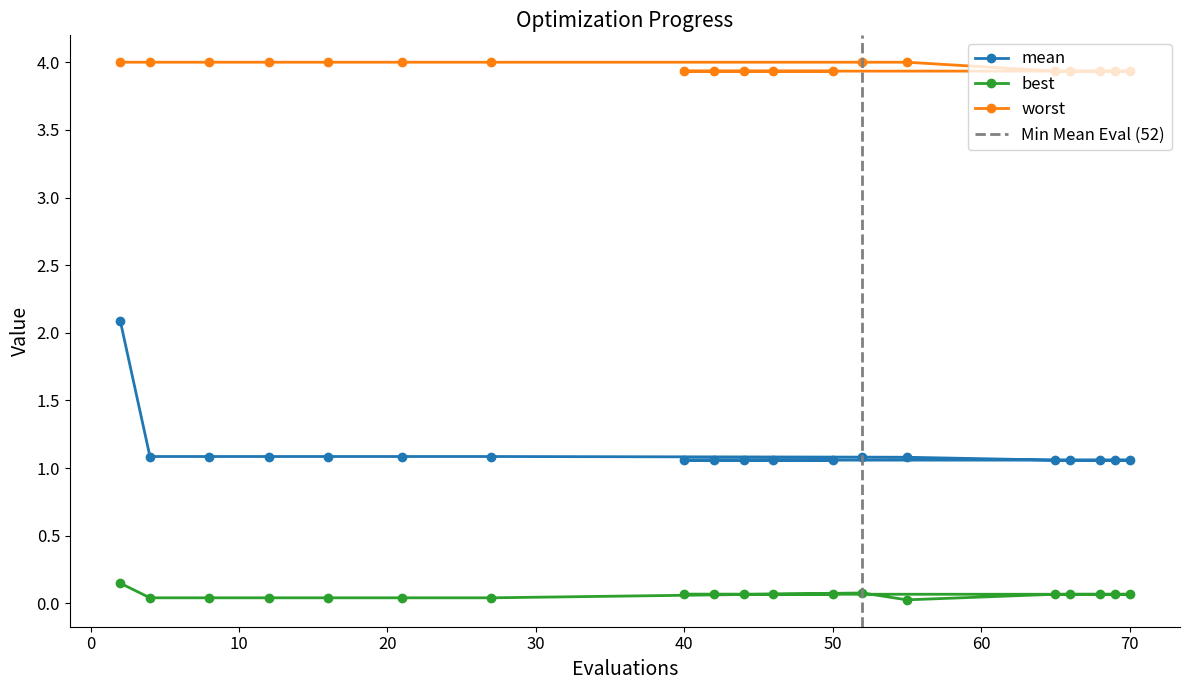

Which series has the largest range (max minus min)?

mean